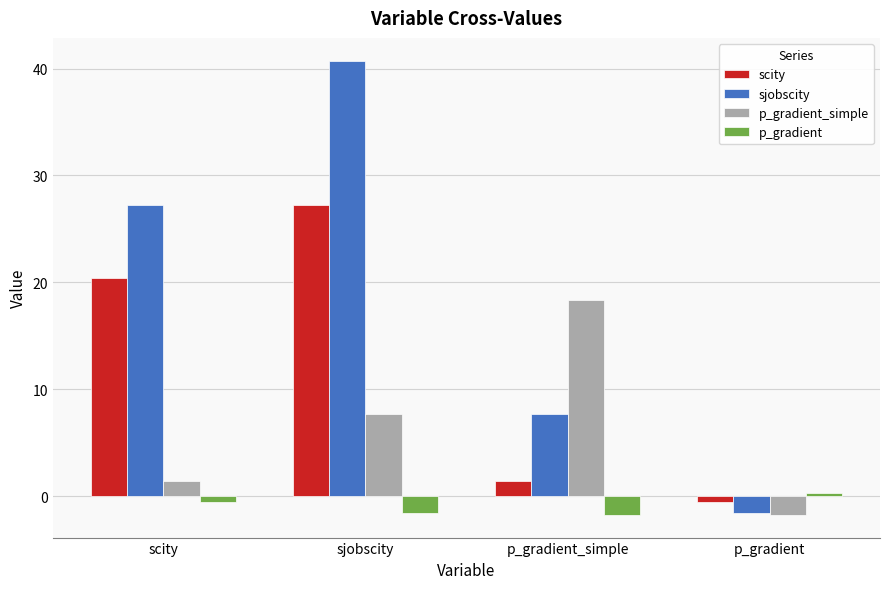

What position from the right is p_gradient_simple?

2